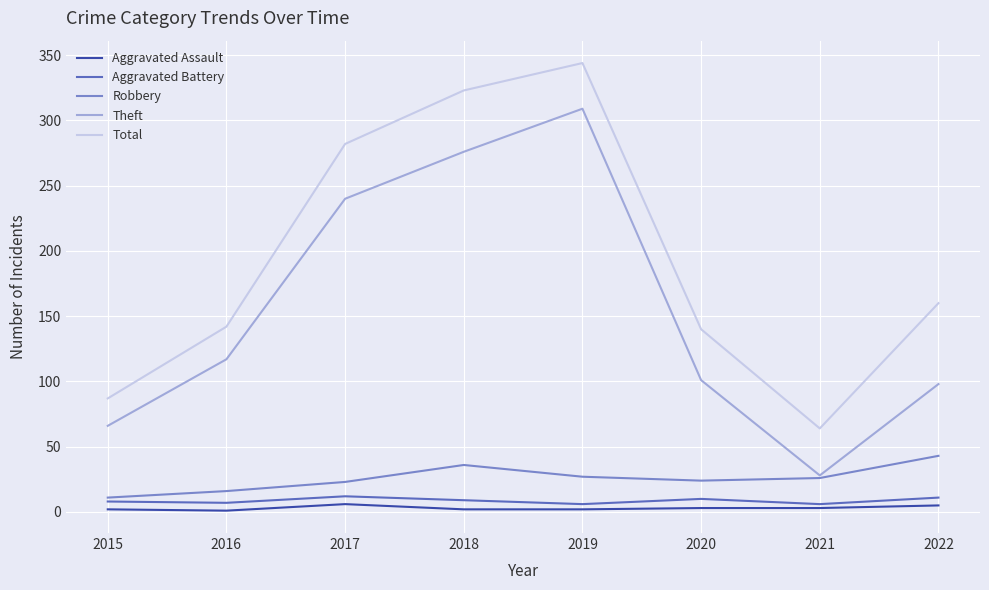

What is the maximum value for Aggravated Battery?

12